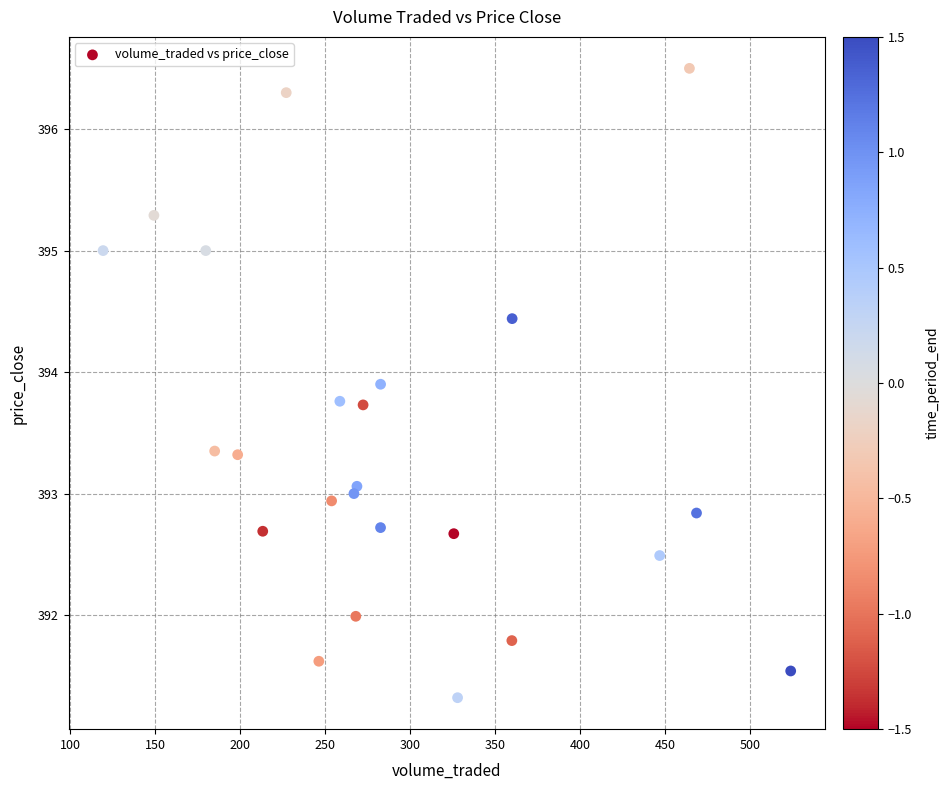

What is the range of X values (max minus min)?

404.7